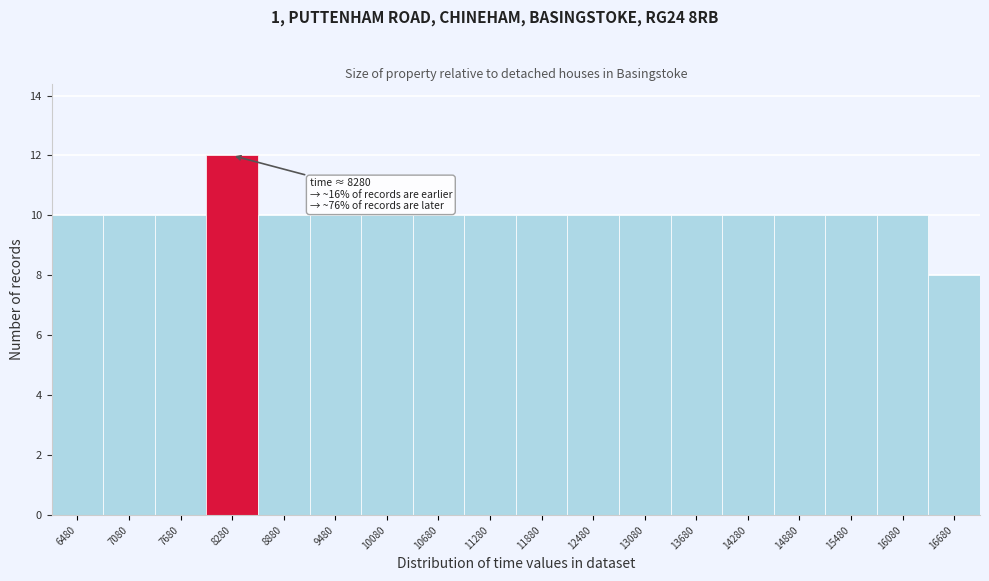

Reading left to right, list all the values displayed in this chart.

10	10	10	12	10	10	10	10	10	10	10	10	10	10	10	10	10	8